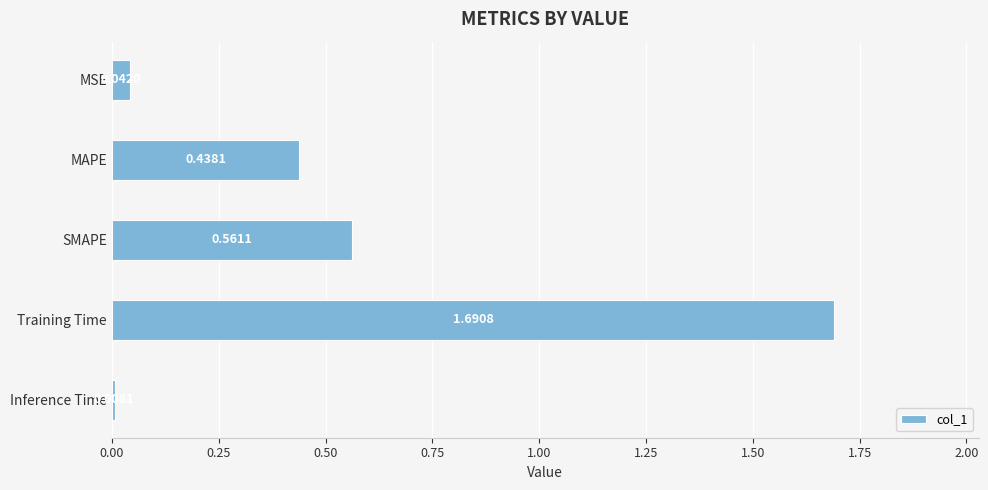

List the labels in order of value, largest first.

Training Time, SMAPE, MAPE, MSE, Inference Time